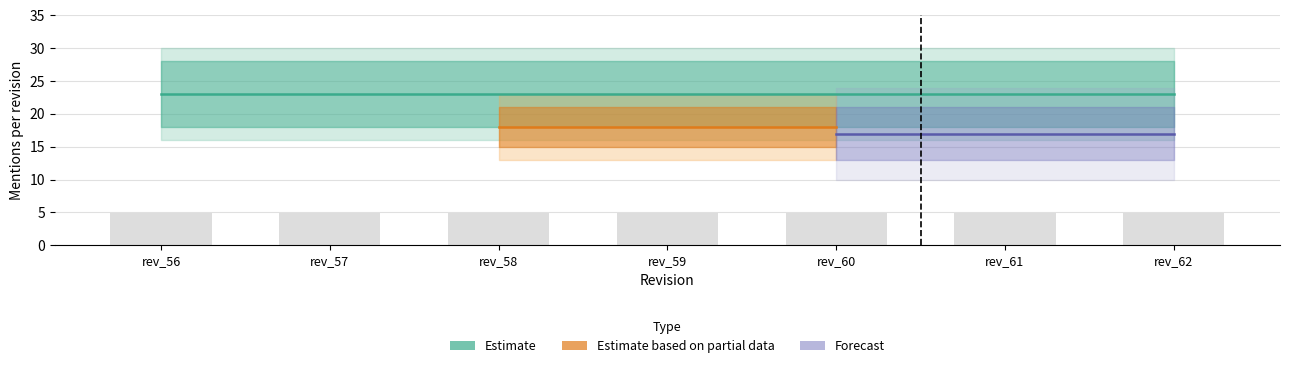

The value of runstat at rev_59 is 38. True or false?

False